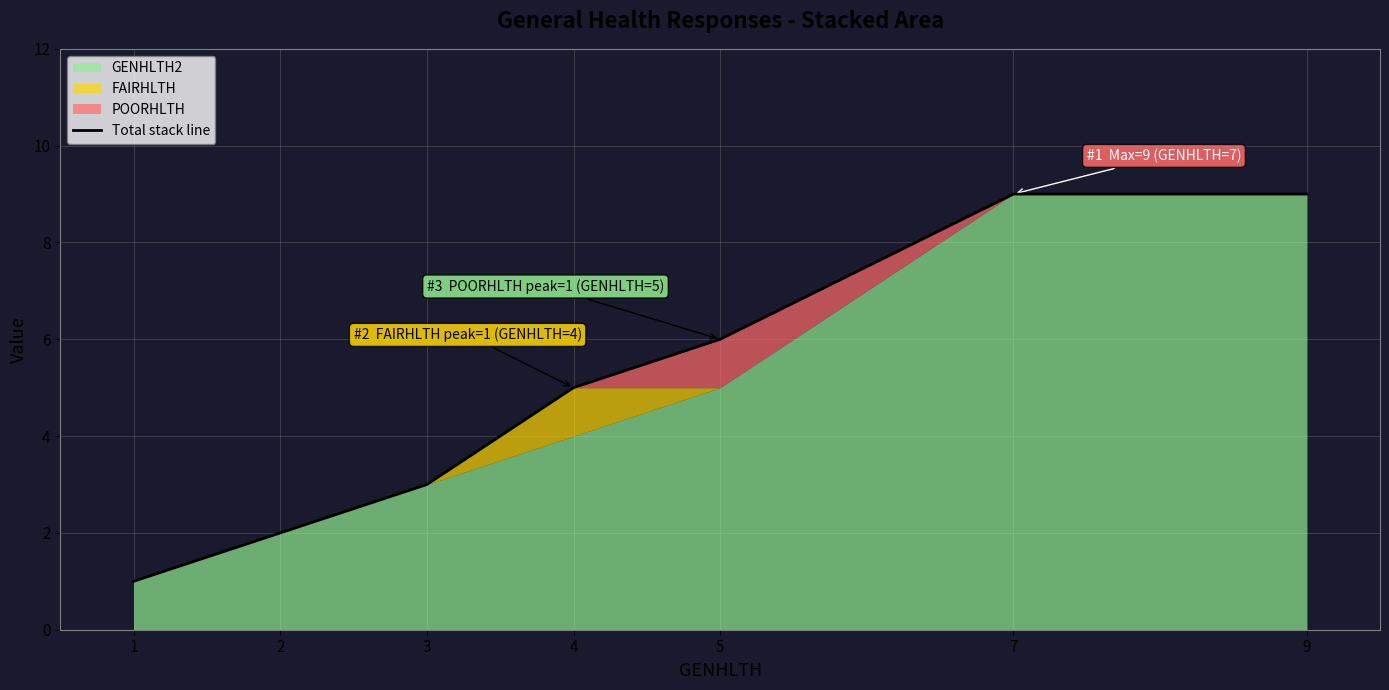

What is the difference between the second highest and second lowest values?

7